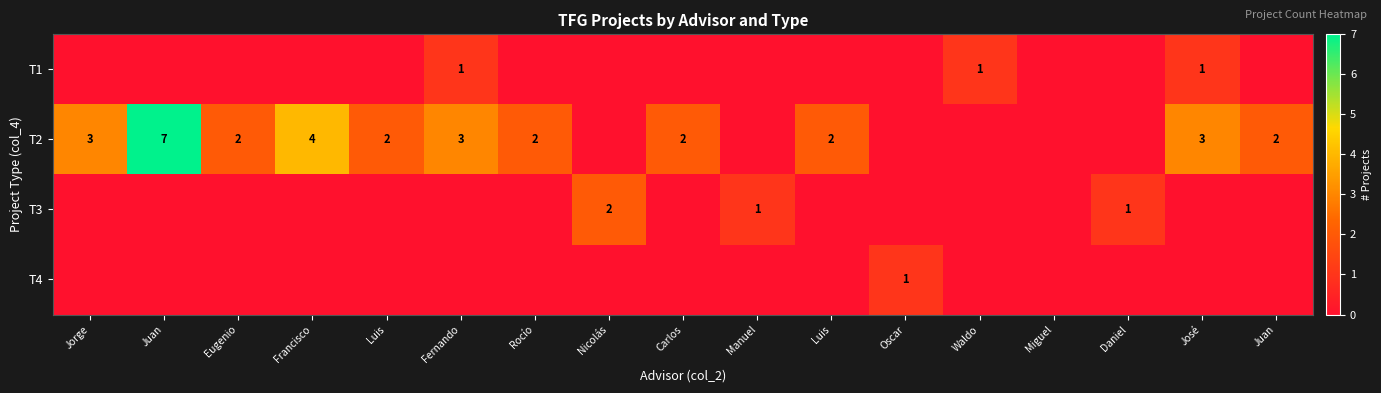

What is the greatest value displayed?

7